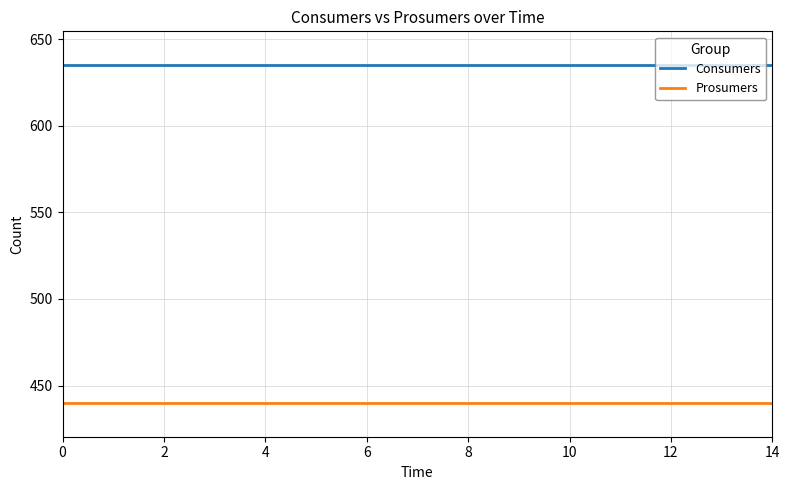

True or false: Consumers and Prosumers intersect in this chart.

False